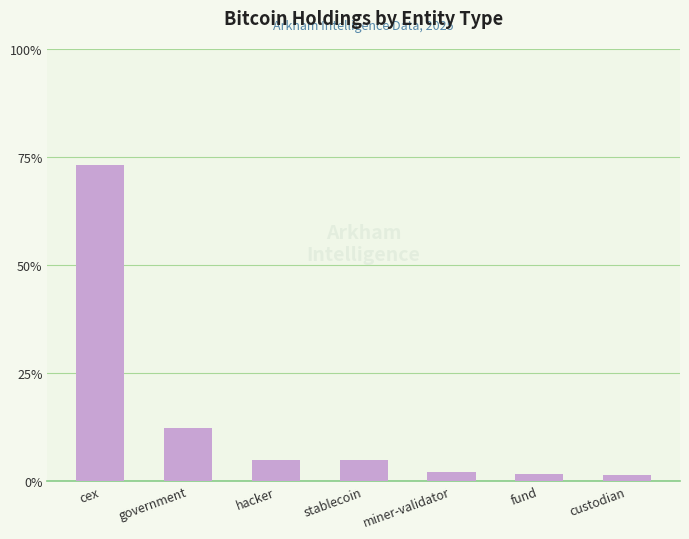

True or false: the data shows 107.7 at cex.

False